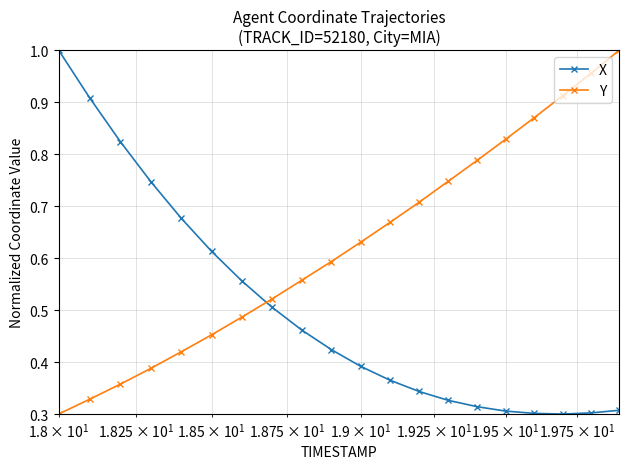

List the series in order of their overall mean, highest first.

Y, X